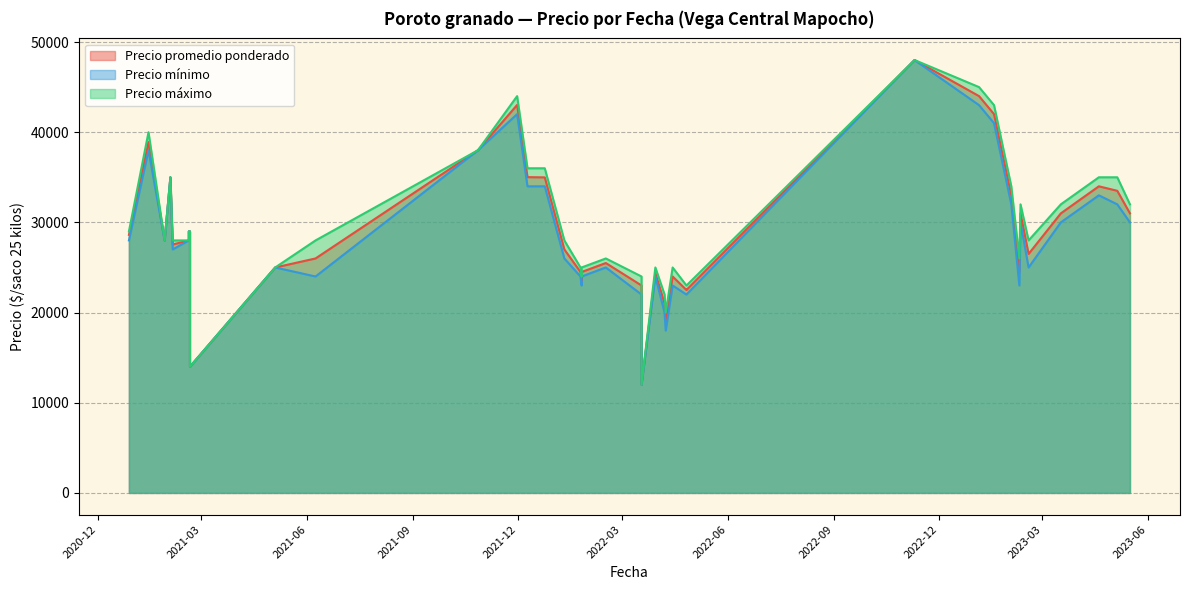

True or false: Precio mínimo and Precio máximo intersect in this chart.

False